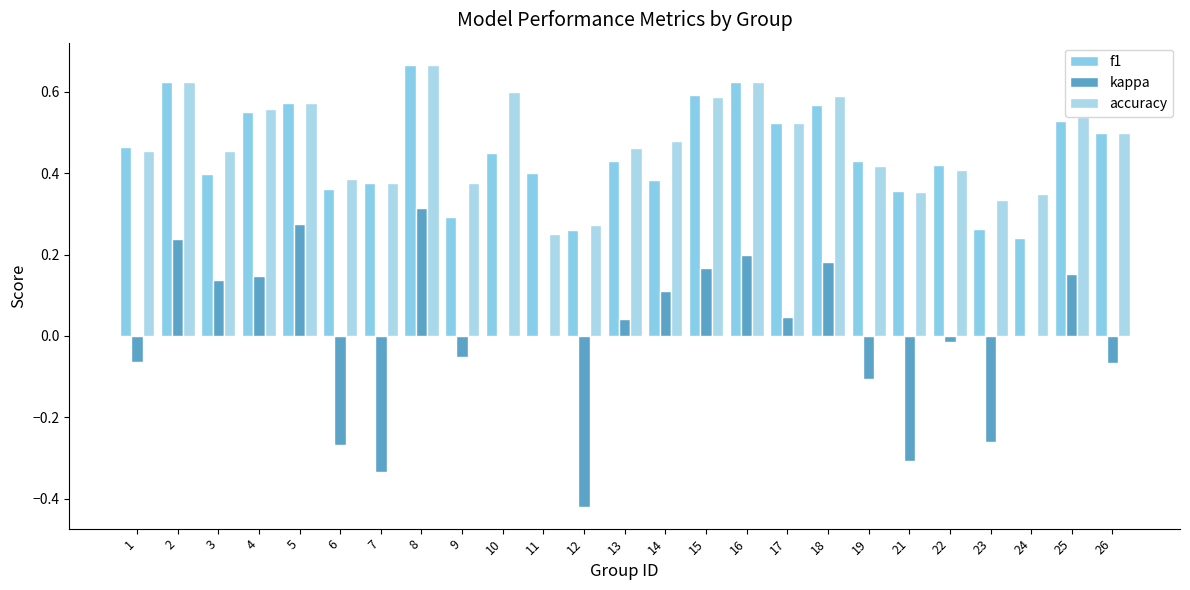

Rank the series by their maximum value, from lowest to highest.

kappa, f1, accuracy